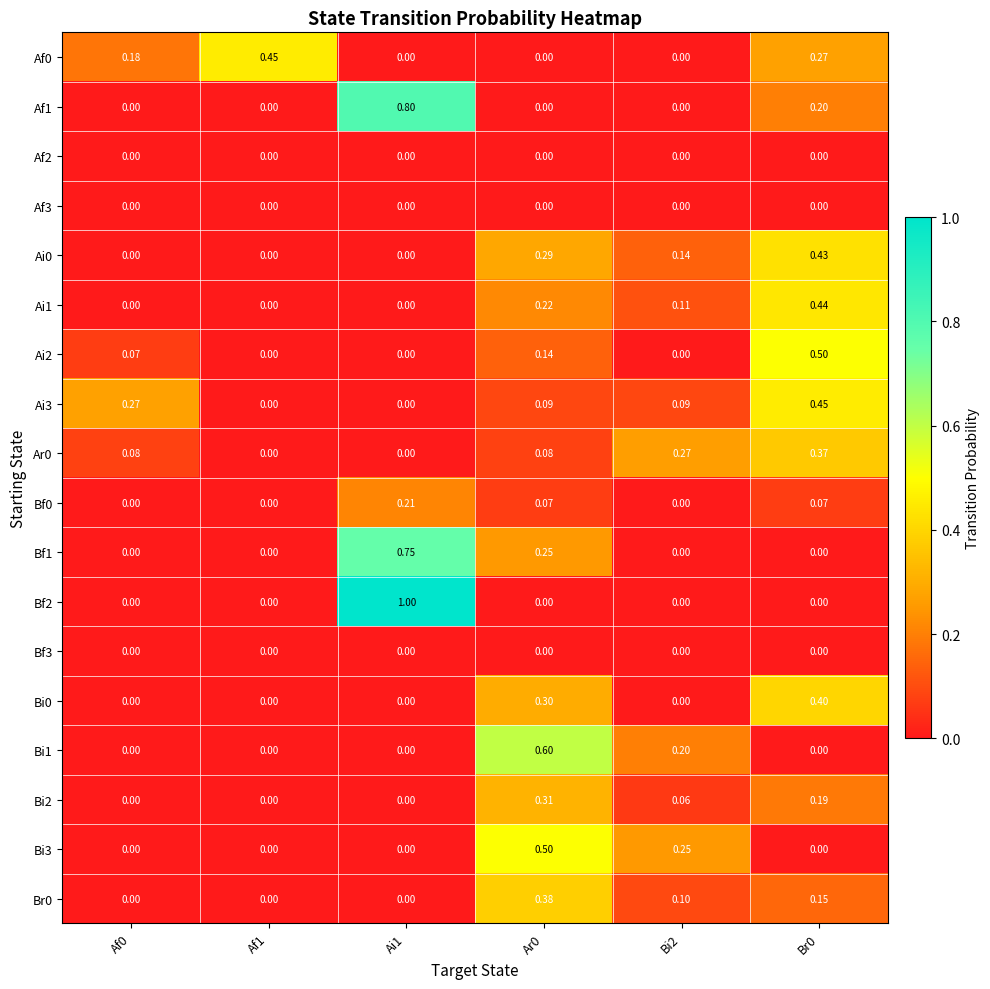

What is the spread (max minus min) of values at Ar0?

0.6